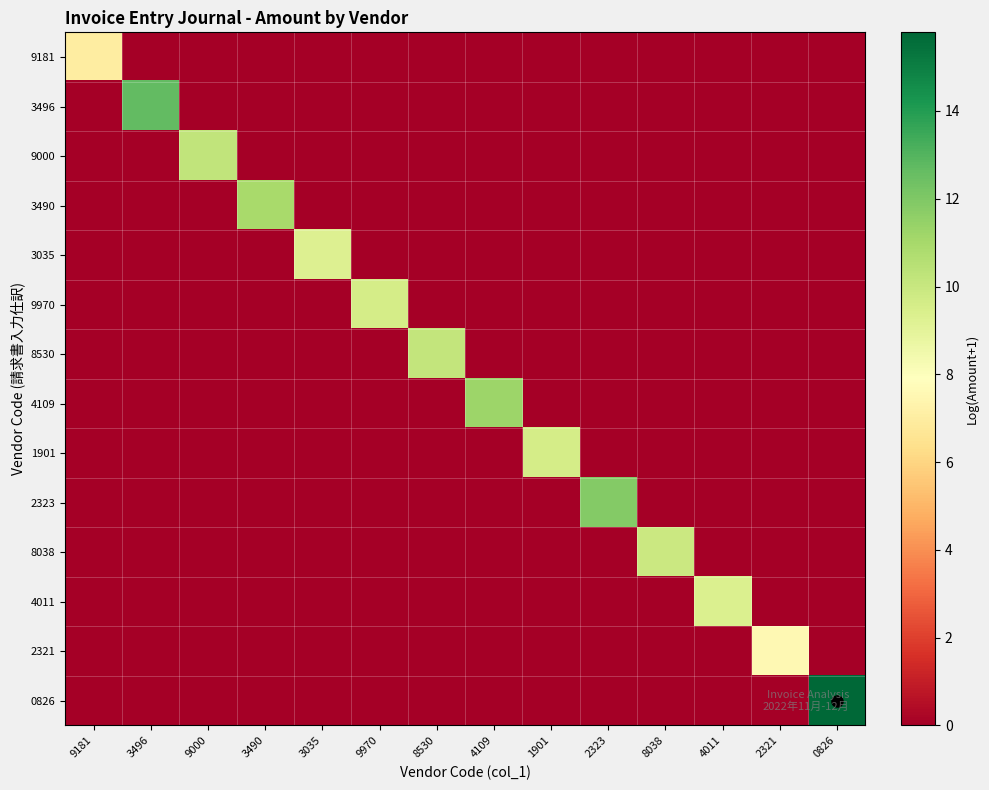

Rank the series at 9000 from highest to lowest value.

9000, 9181, 3496, 3490, 3035, 9970, 8530, 4109, 1901, 2323, 8038, 4011, 2321, 0826